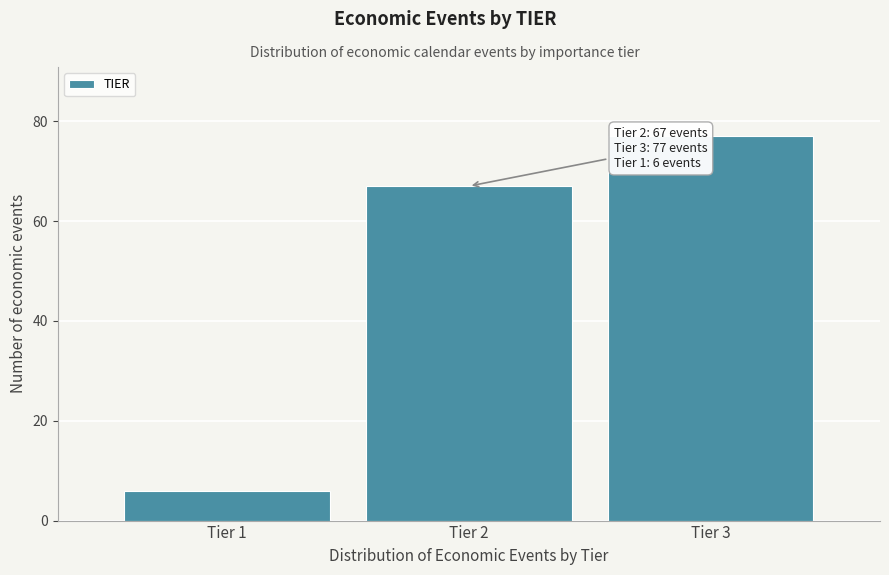

Reading right to left, extract all data points from this chart.

77	67	6